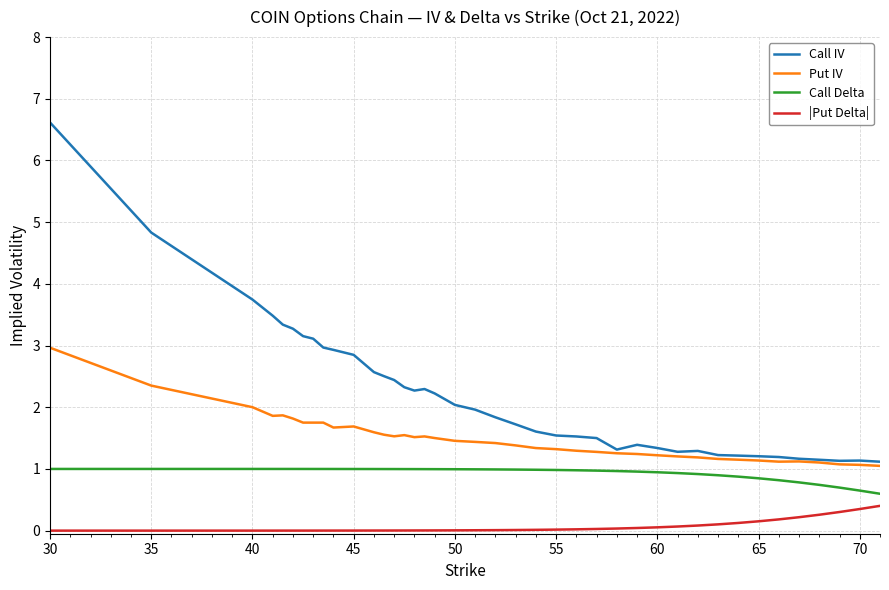

True or false: Call Delta and |Put Delta| cross at least once.

False